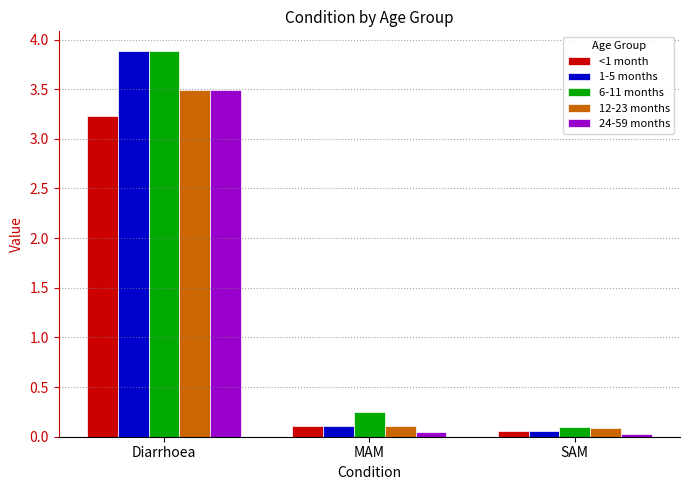

Which series has the largest range (max minus min)?

1-5 months